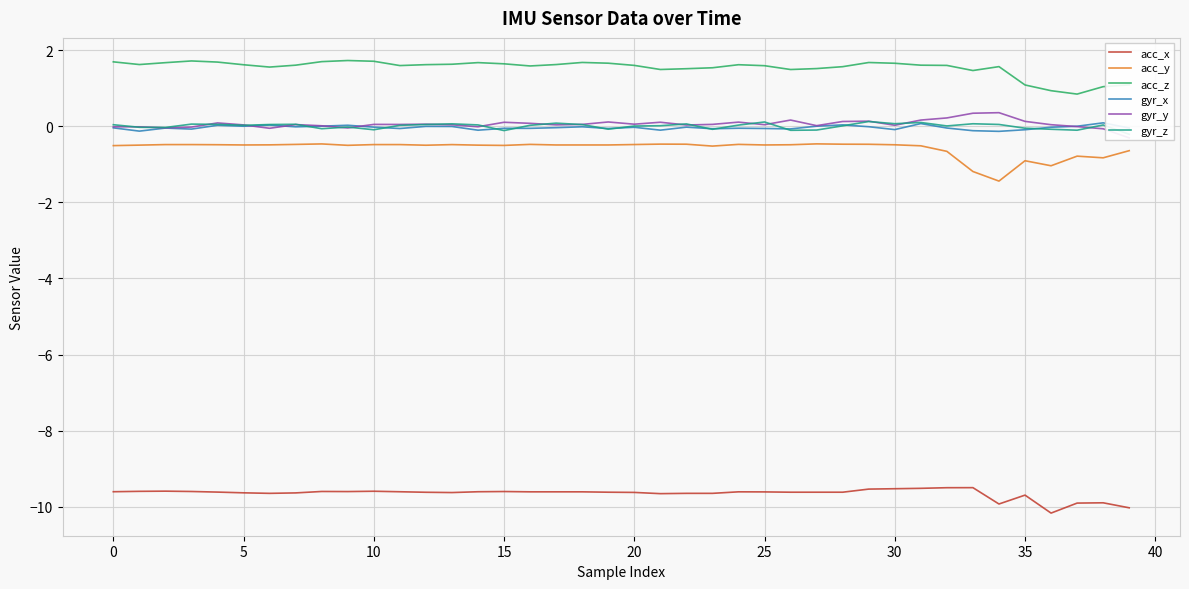

Is it true that acc_x equals -10.2 at 36?

True